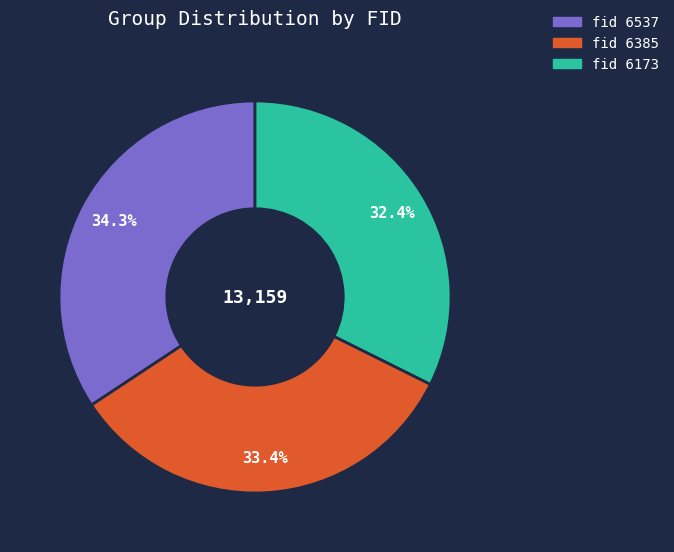

Rank the categories by value from highest to lowest.

fid 6537, fid 6385, fid 6173